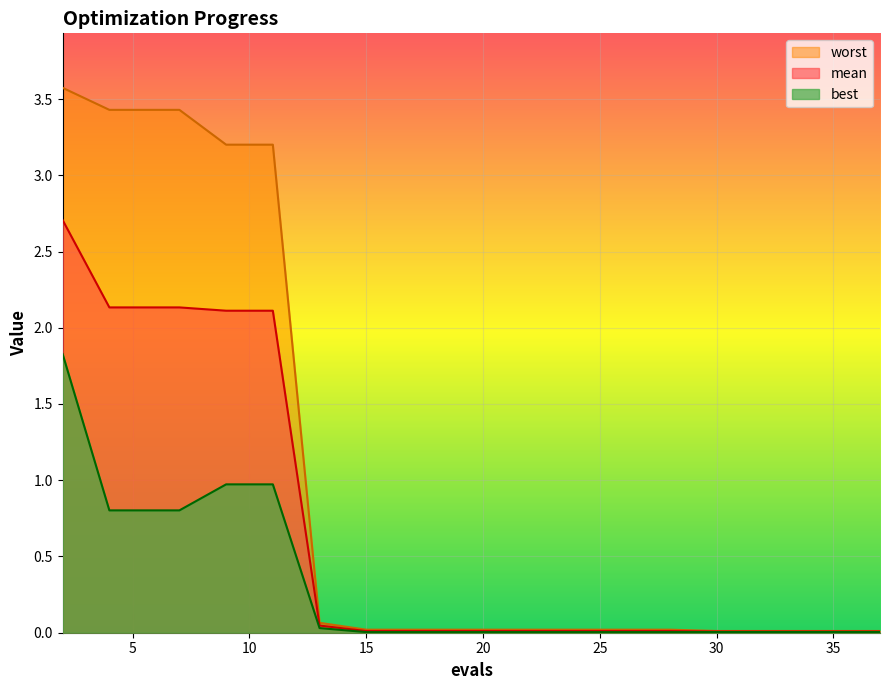

True or false: mean and best intersect in this chart.

False